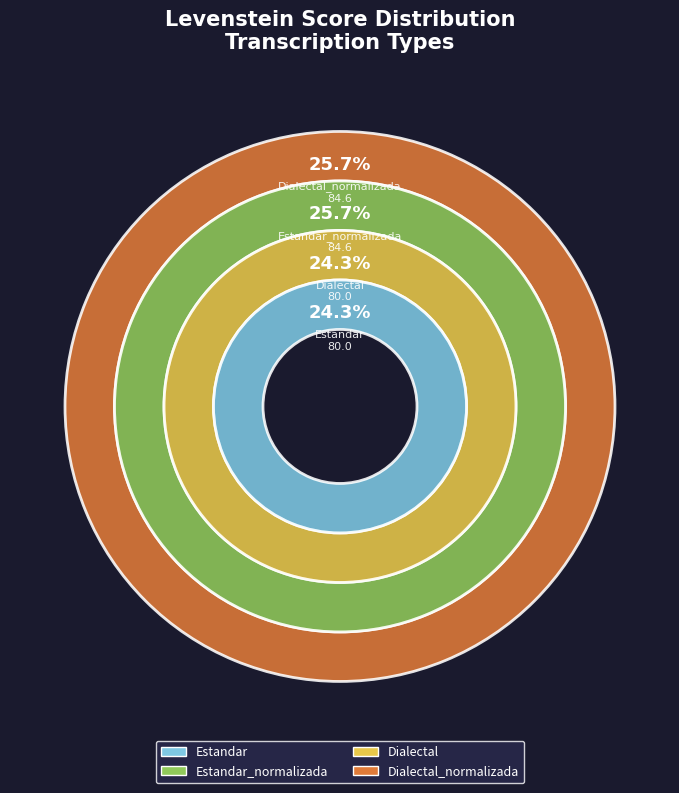

True or false: Dialectal_normalizada accounts for 11% of the total.

False